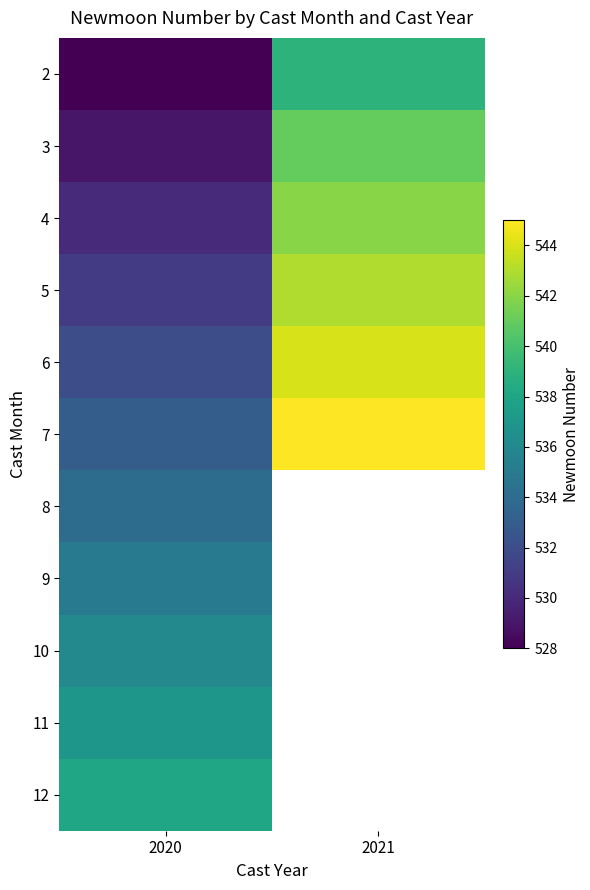

At which label does 9 reach its peak?

2020